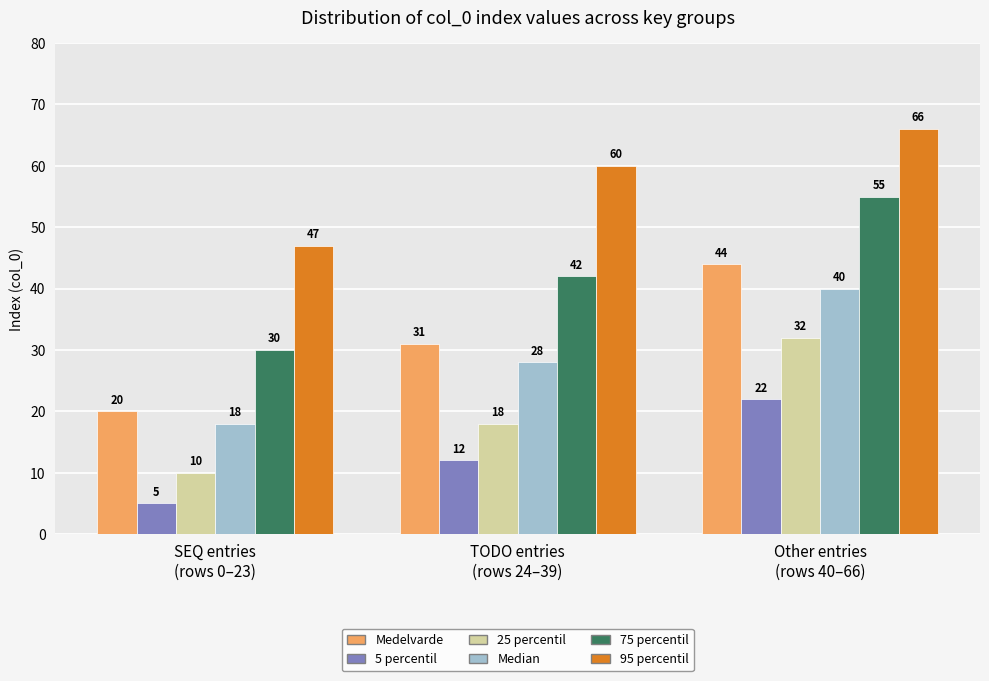

Reading right to left, transcribe all the data shown in this chart.

Medelvarde: 44	31	20
5 percentil: 22	12	5
25 percentil: 32	18	10
Median: 40	28	18
75 percentil: 55	42	30
95 percentil: 66	60	47